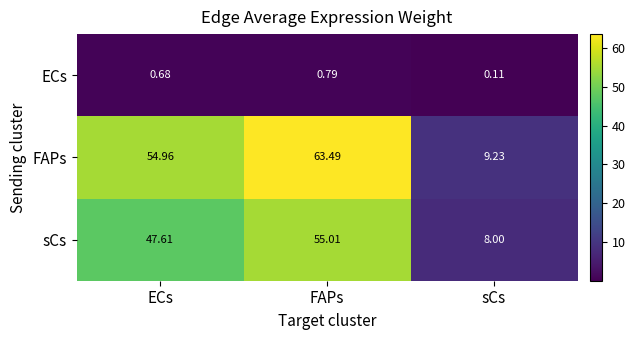

Where is sCs nearest to the value 31?

ECs